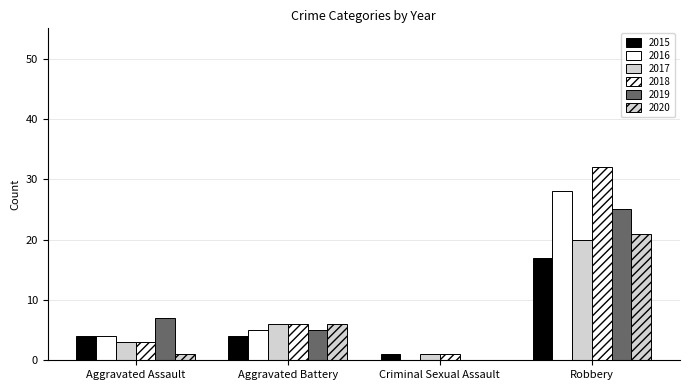

Does the chart contain stacked bars?

No